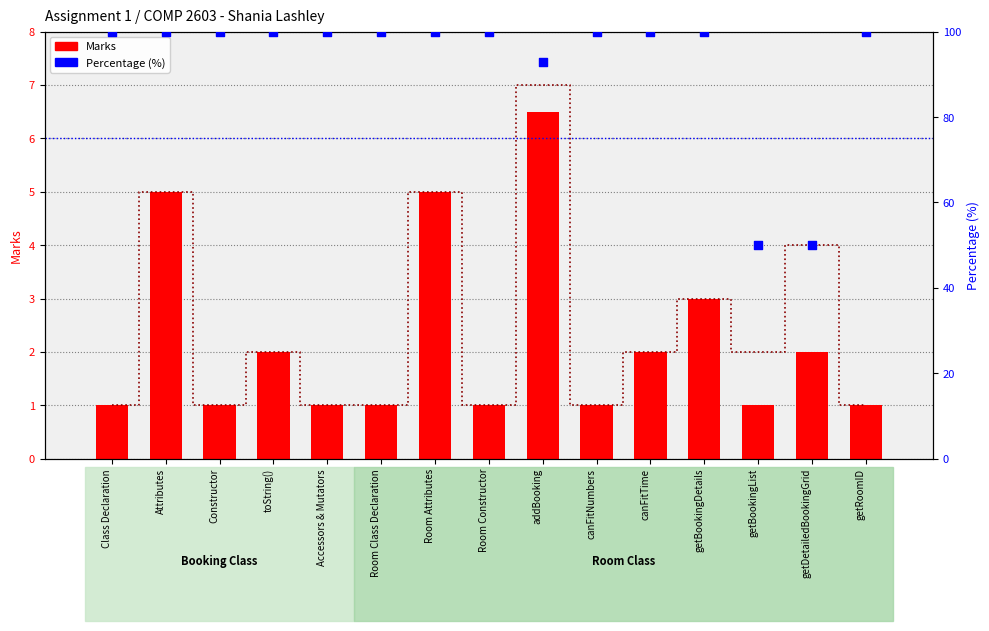

Is the value of Percentage (%) at Constructor greater than the value of Out of at Accessors & Mutators?

Yes